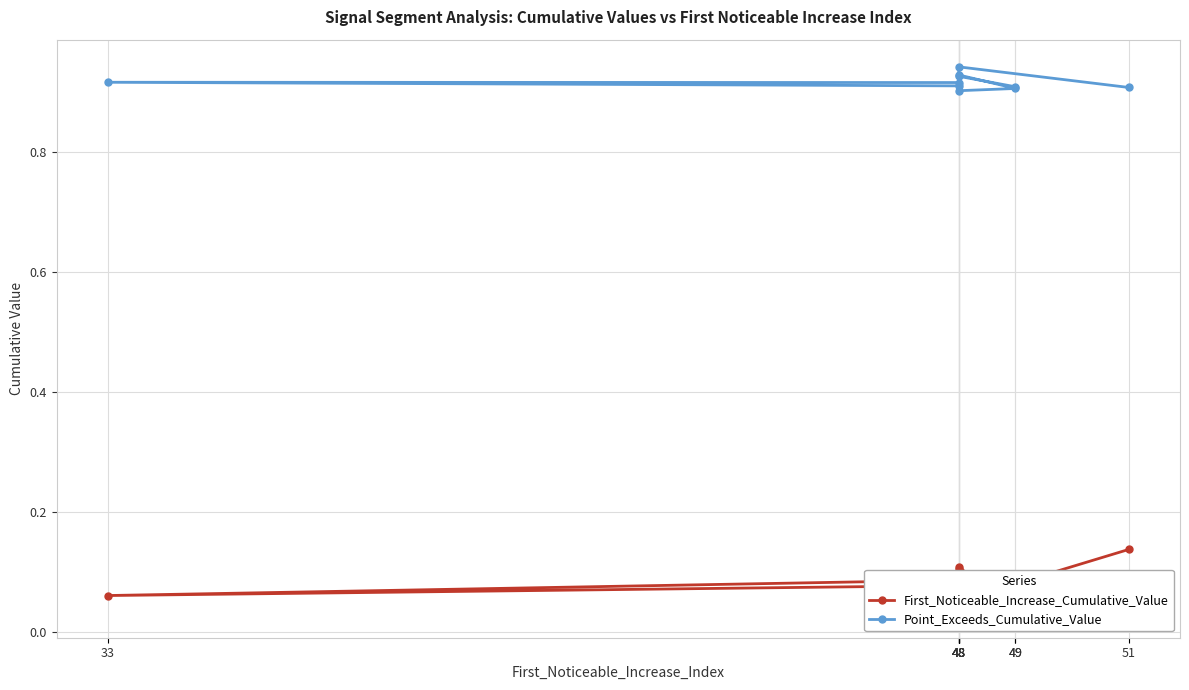

At which category does Point_Exceeds_Cumulative_Value reach its first local valley?

48